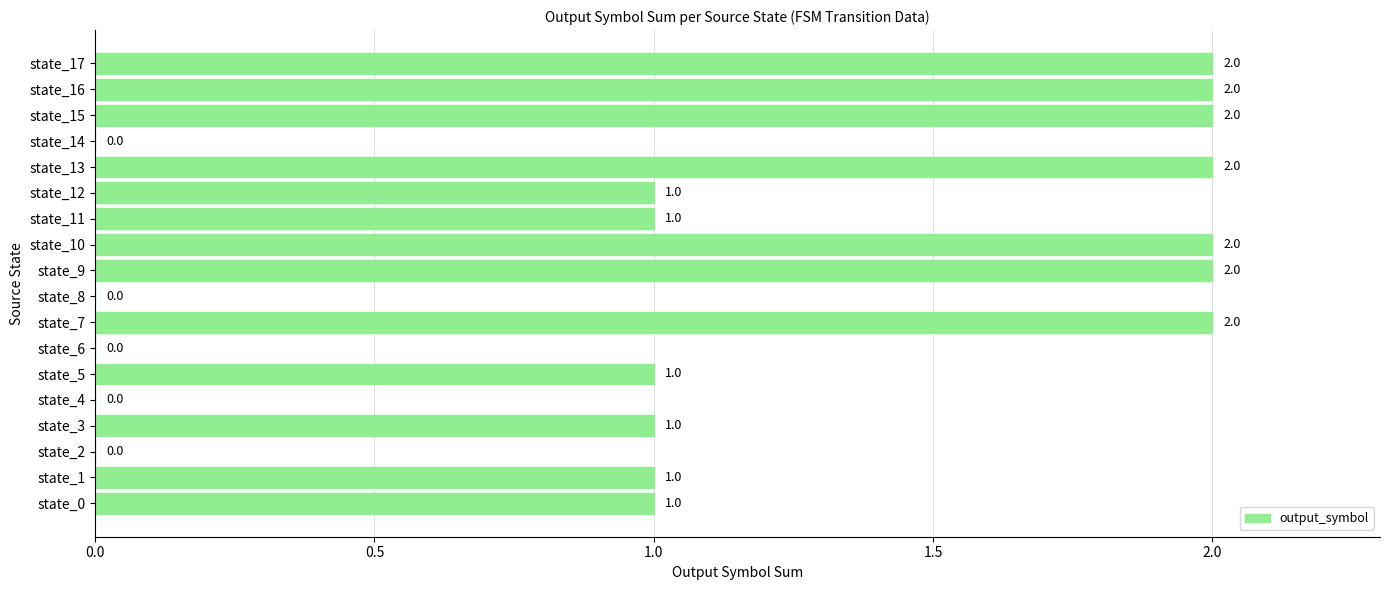

What is the sum of all values?

20